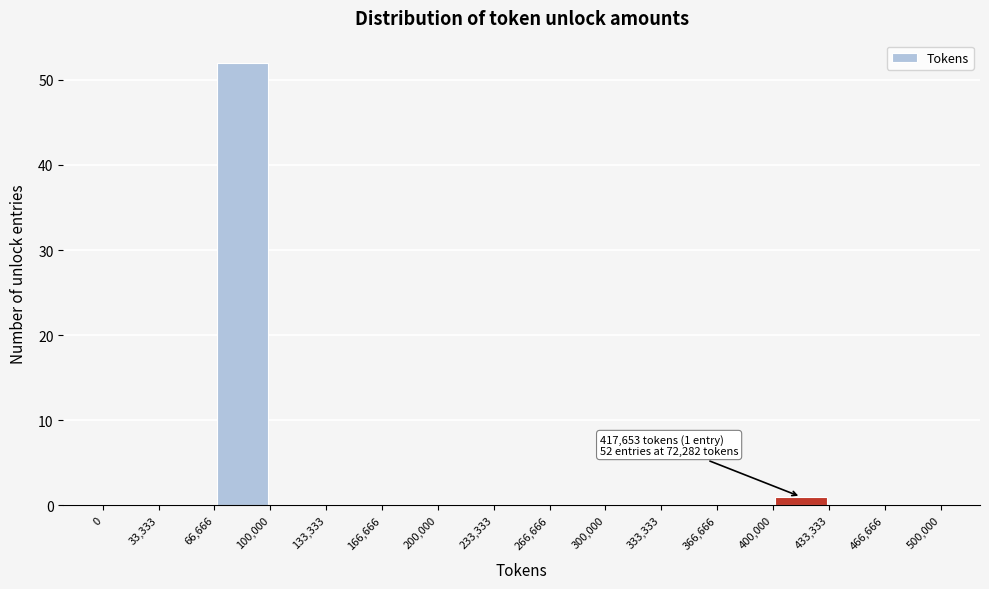

Which range on the x-axis has the tallest bar?

66,666 to 100,000